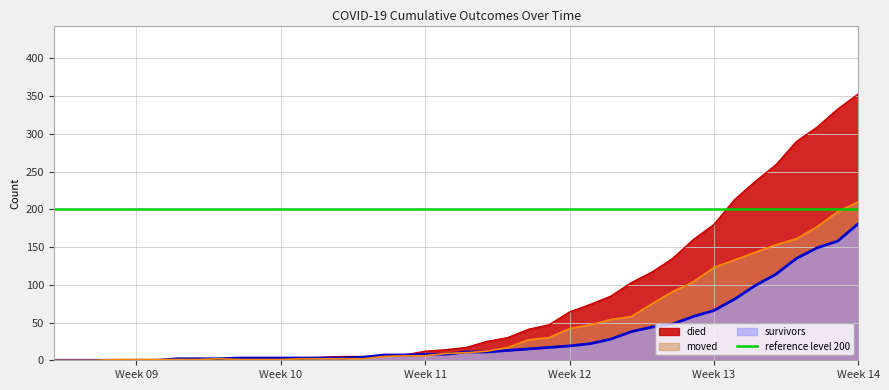

Which has a higher value, 2020-03-04 or 2020-03-14?

2020-03-14